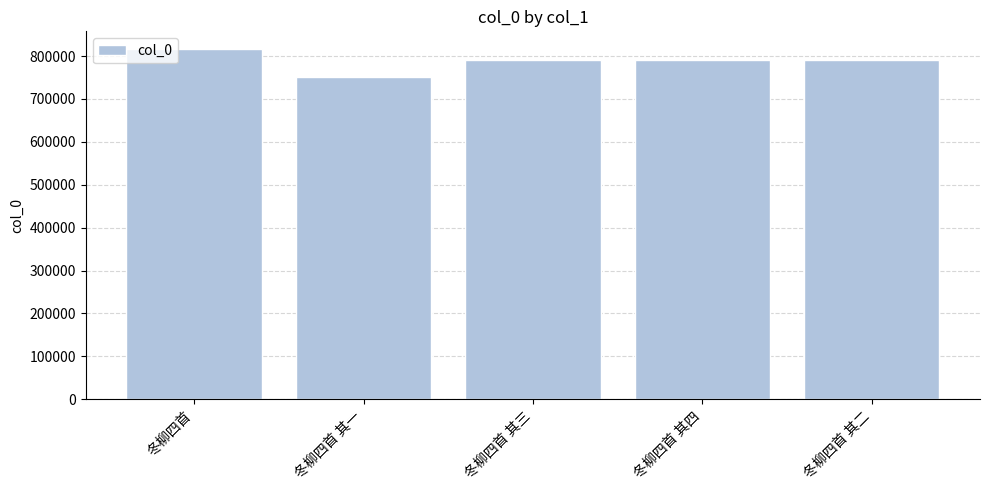

How many bars are there in total?

5